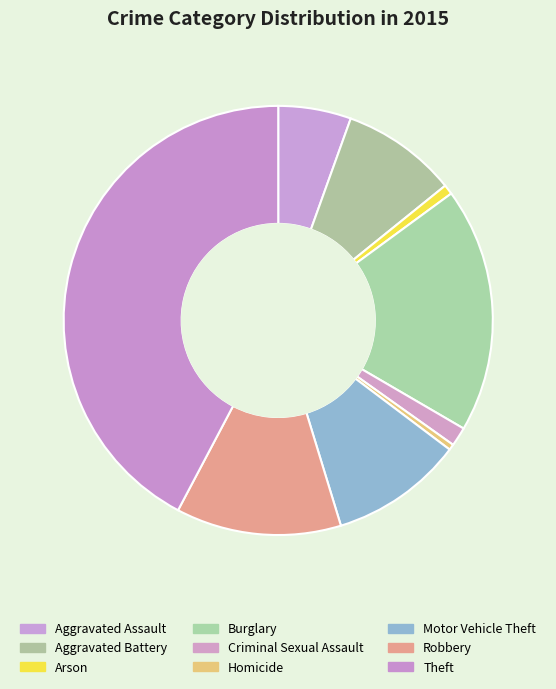

Count the number of slices in the pie.

9